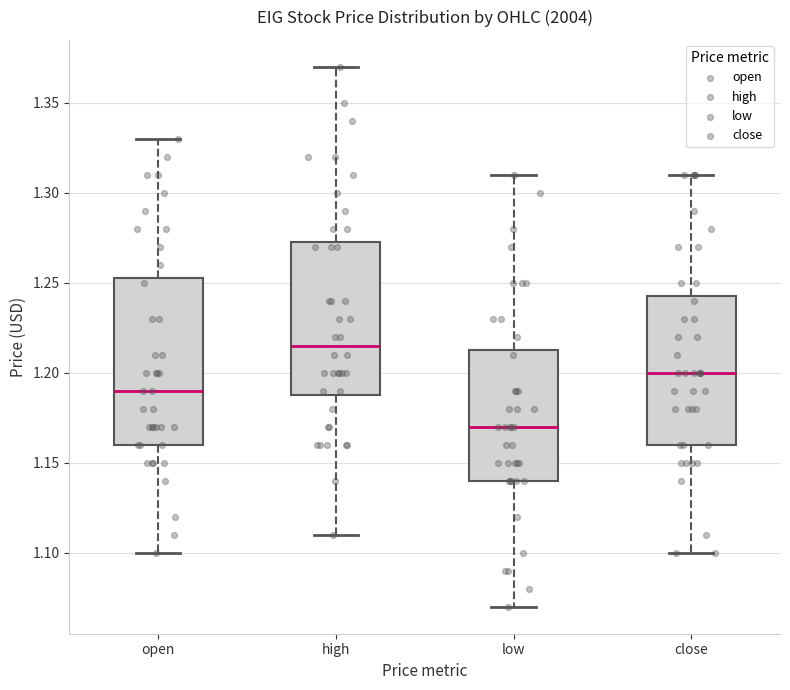

Which box's median line is the highest?

high